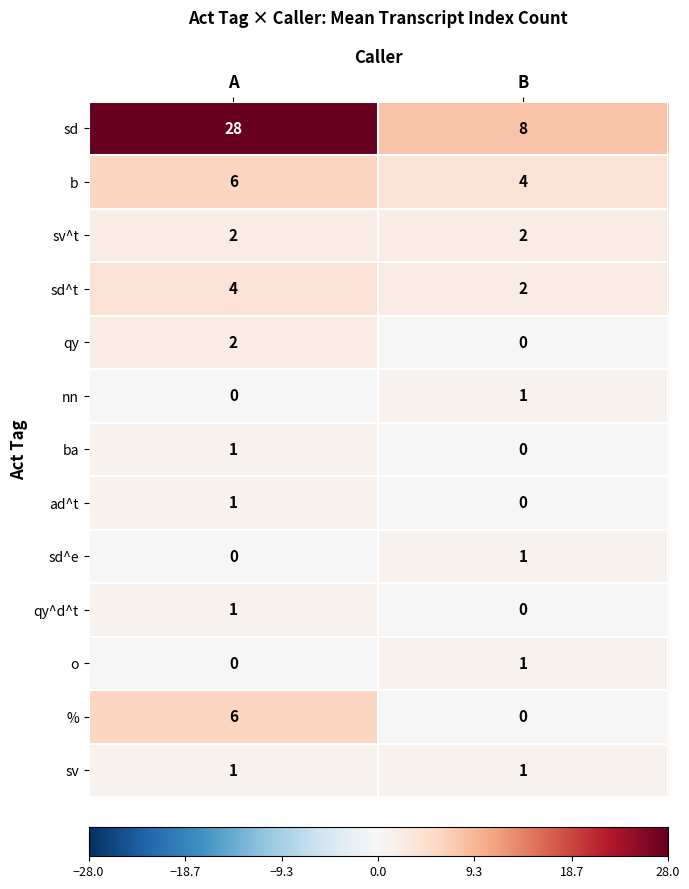

What is the spread (max minus min) of values at A?

28